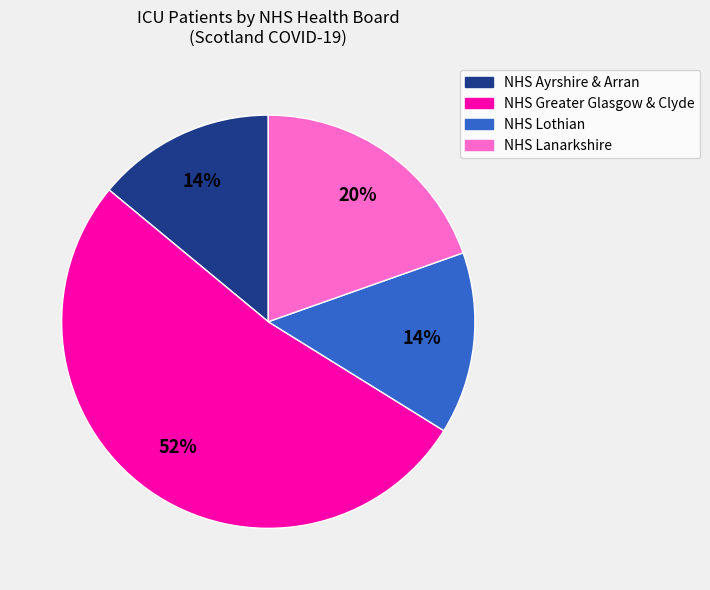

Is there any slice that represents more than half of the pie?

Yes